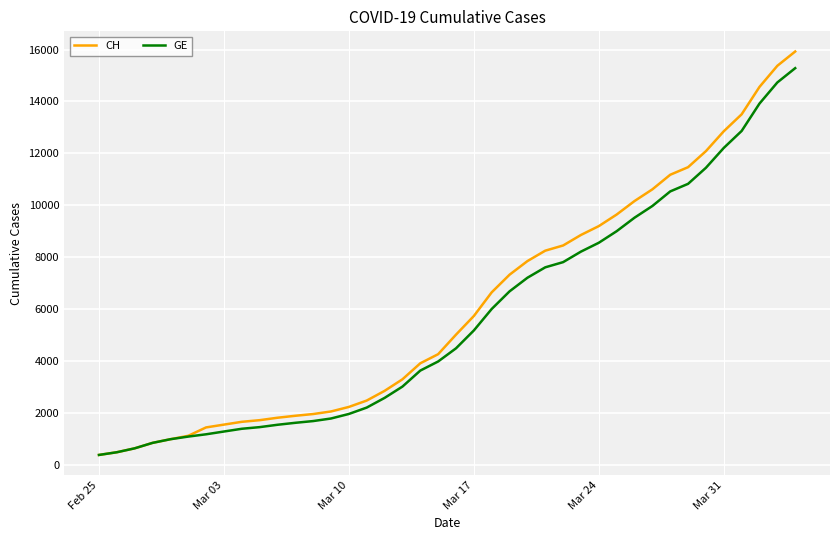

Which series has the widest spread of values?

CH